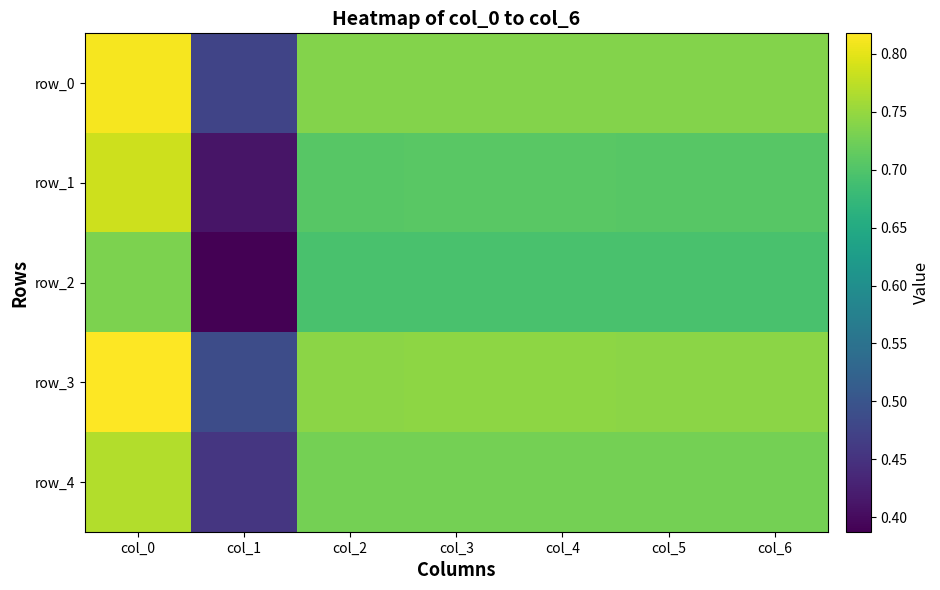

True or false: row_1 has a value of 1.1 at col_5.

False